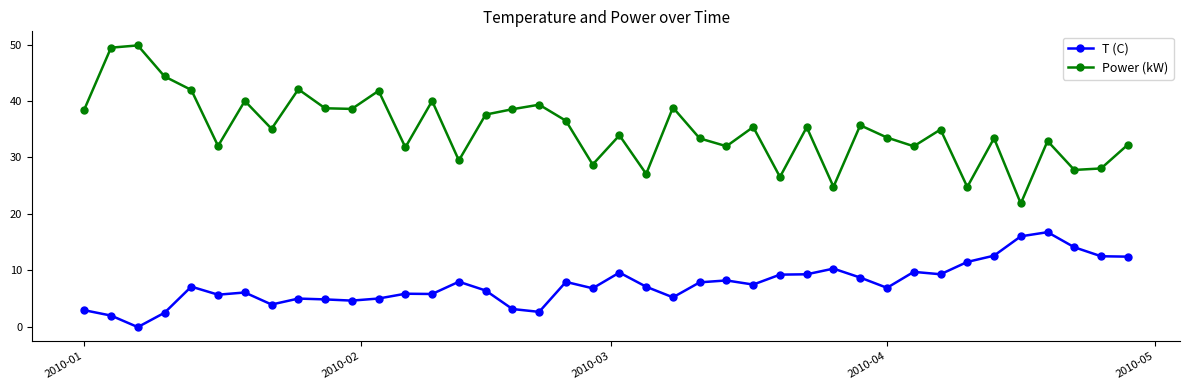

Which series has the largest total across all categories?

Power (kW)